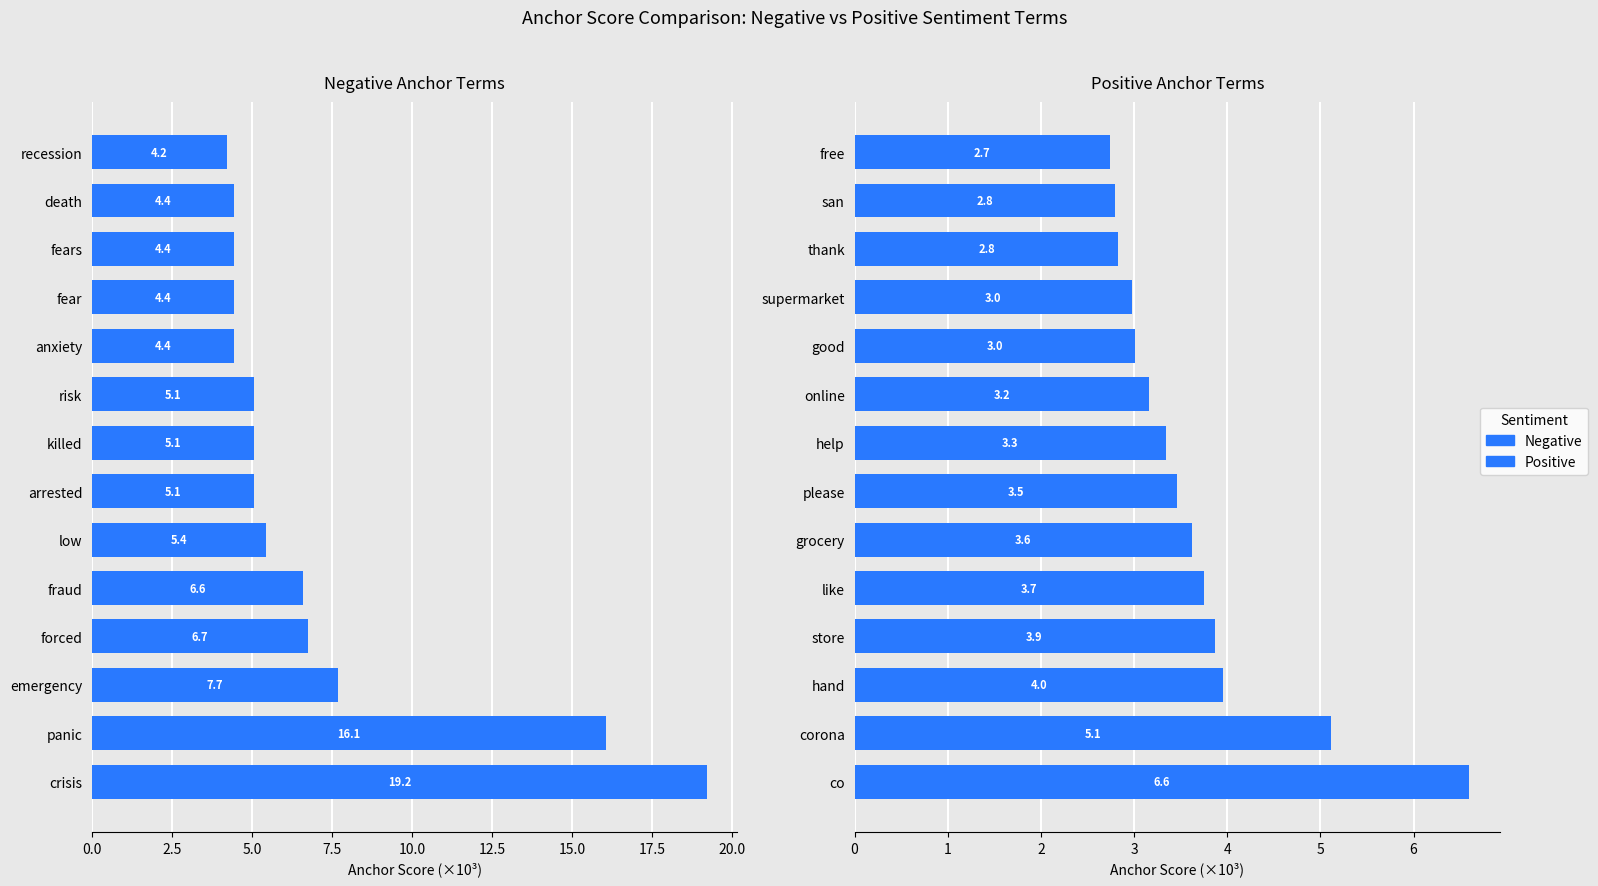

What is the sum of all Positive values?

51.2